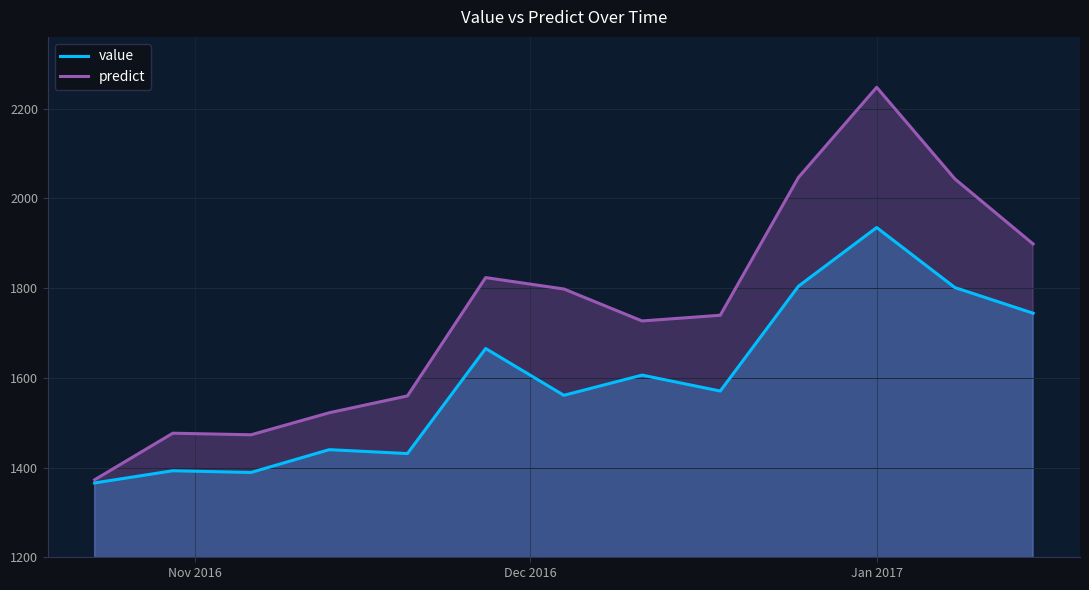

Reading left to right, transcribe all the data shown in this chart.

value: 1365.7	1392.9	1389.1	1439.9	1431.2	1665.4	1561.1	1606.1	1570.6	1804.3	1935.1	1801.3	1744.1
predict: 1372.8	1476.6	1473.0	1522.1	1559.7	1823.5	1798.1	1726.8	1739.5	2046.8	2247.7	2043.5	1898.5